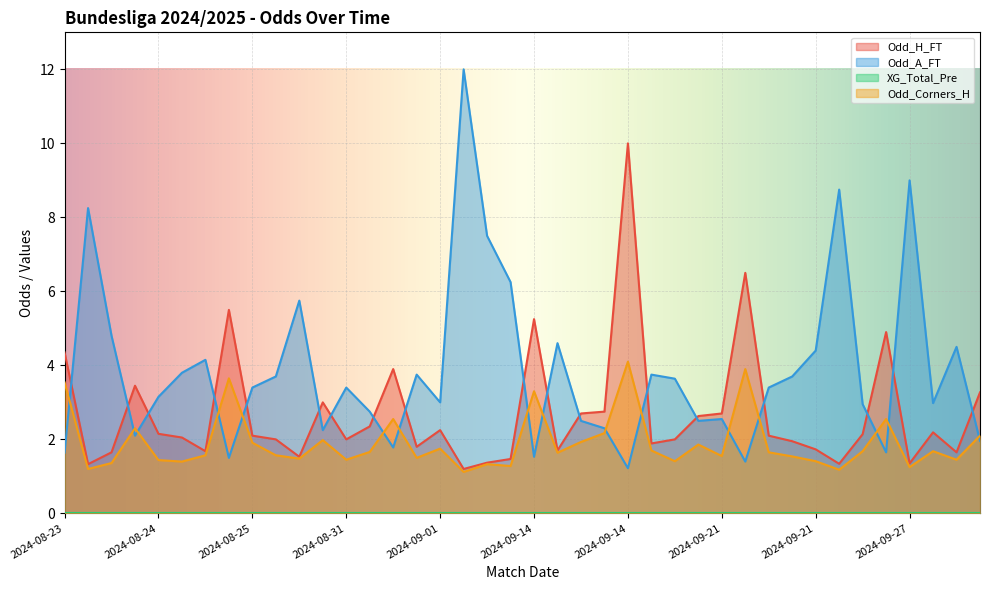

Does the chart display data point markers on the line(s)?

No